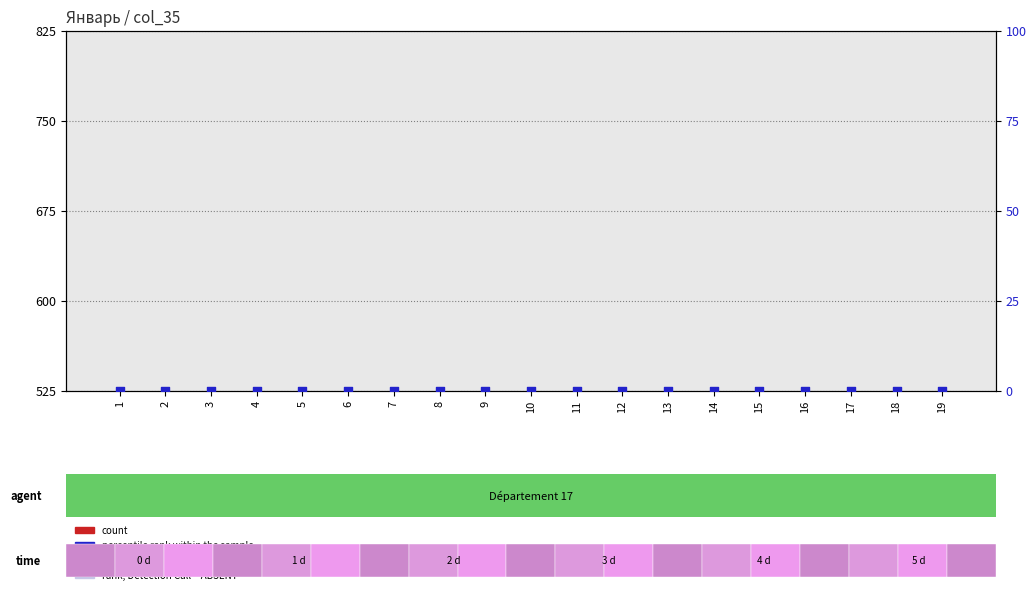

At how many categories does at least one series exceed 109?

19